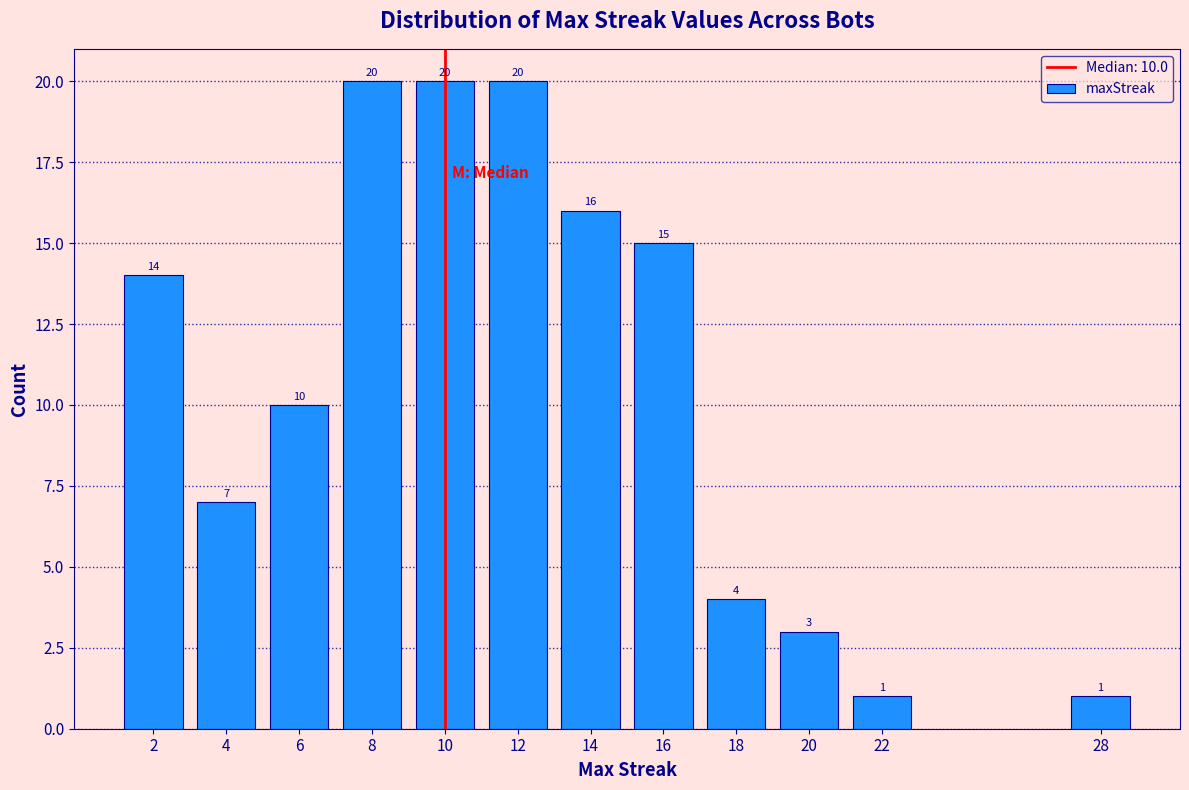

Reading left to right, what are all the values shown in this chart?

2=14	4=7	6=10	8=20	10=20	12=20	14=16	16=15	18=4	20=3	22=1	28=1